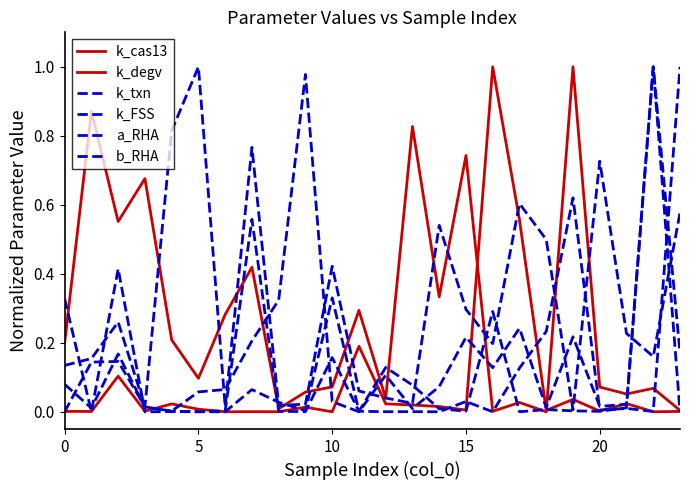

How many lines are shown in the chart?

6